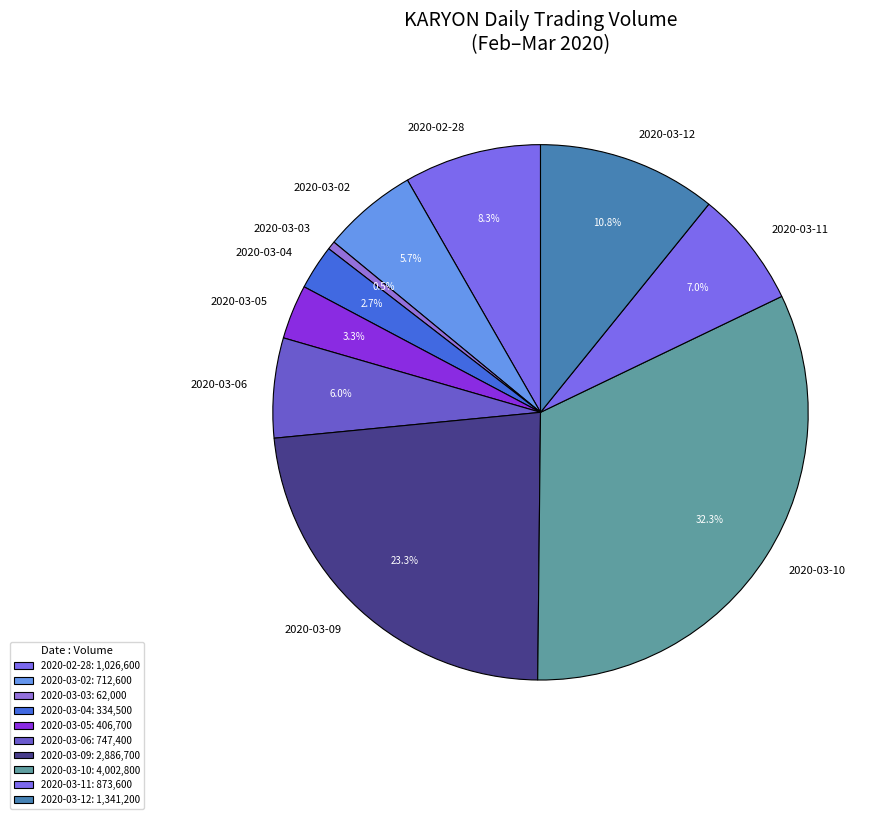

Do 2020-03-09 and 2020-03-10 together represent more than half of the pie?

Yes